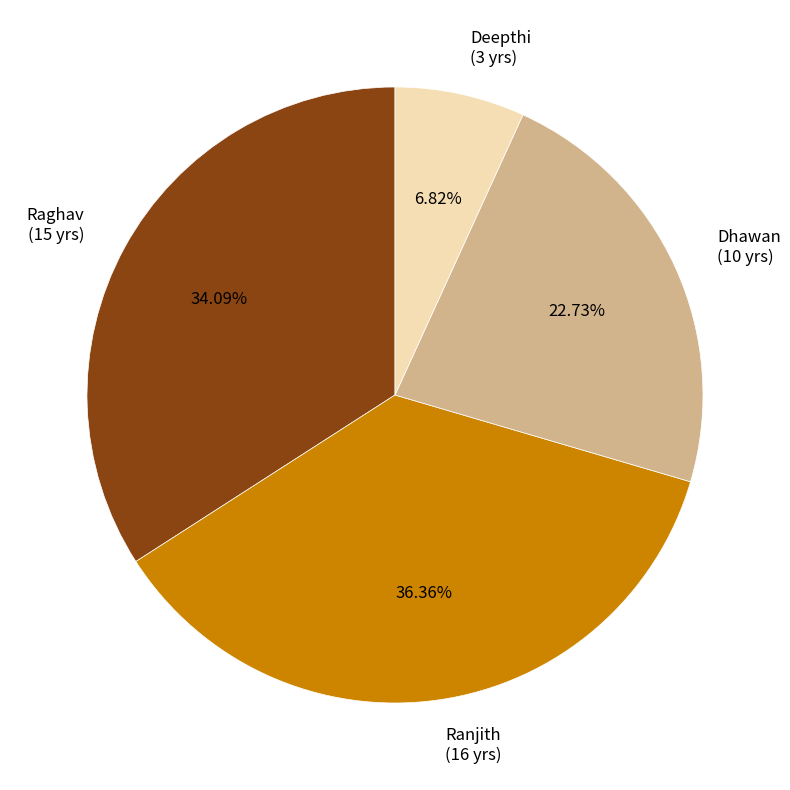

Is the sum of Ranjith and Deepthi greater than half?

No